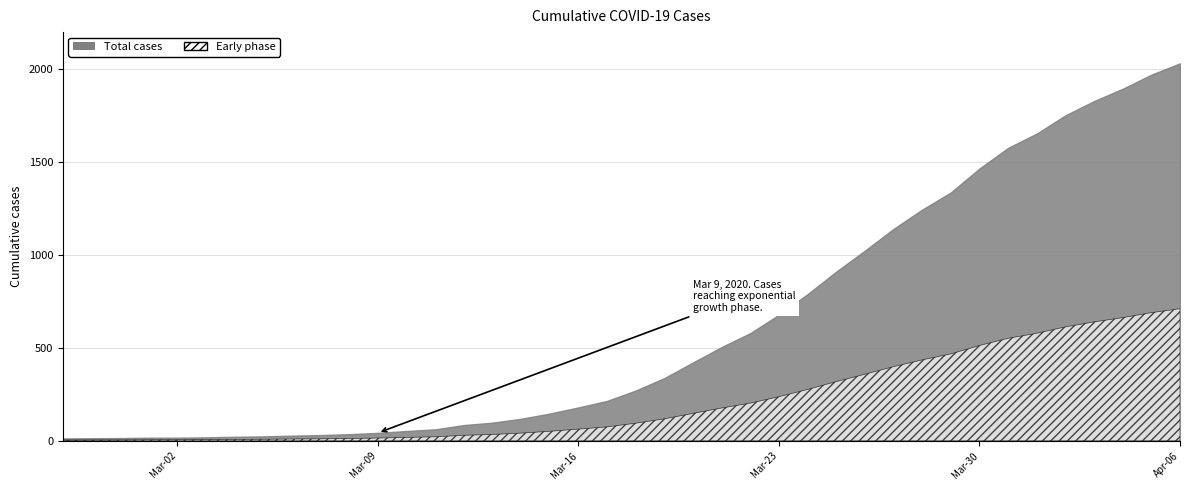

Rank the categories by value from highest to lowest.

2020-04-06, 2020-04-05, 2020-04-04, 2020-04-03, 2020-04-02, 2020-04-01, 2020-03-31, 2020-03-30, 2020-03-29, 2020-03-28, 2020-03-27, 2020-03-26, 2020-03-25, 2020-03-24, 2020-03-23, 2020-03-22, 2020-03-21, 2020-03-20, 2020-03-19, 2020-03-18, 2020-03-17, 2020-03-16, 2020-03-15, 2020-03-14, 2020-03-13, 2020-03-12, 2020-03-11, 2020-03-10, 2020-03-09, 2020-03-08, 2020-03-07, 2020-03-06, 2020-03-05, 2020-03-04, 2020-03-03, 2020-03-01, 2020-03-02, 2020-02-29, 2020-02-28, 2020-02-27